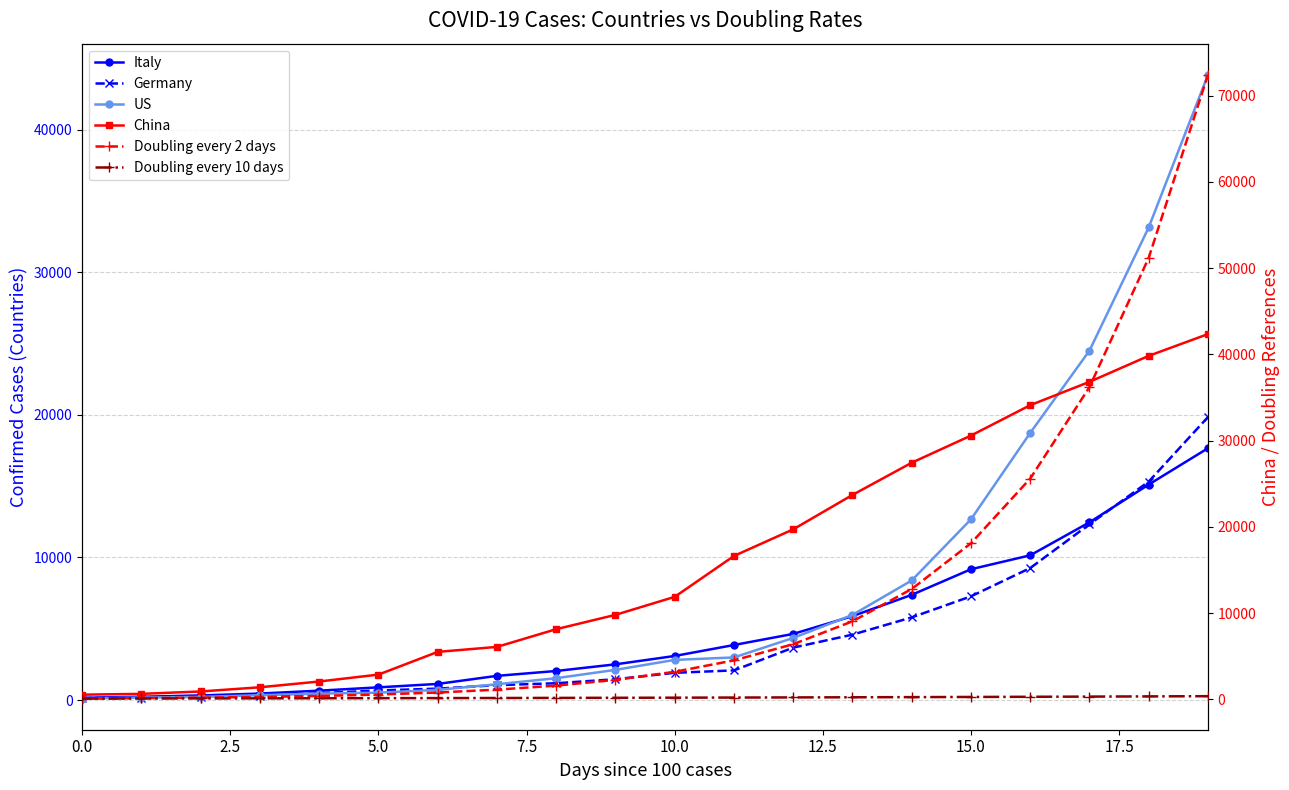

True or false: Germany has more than 2 interior local peaks.

False